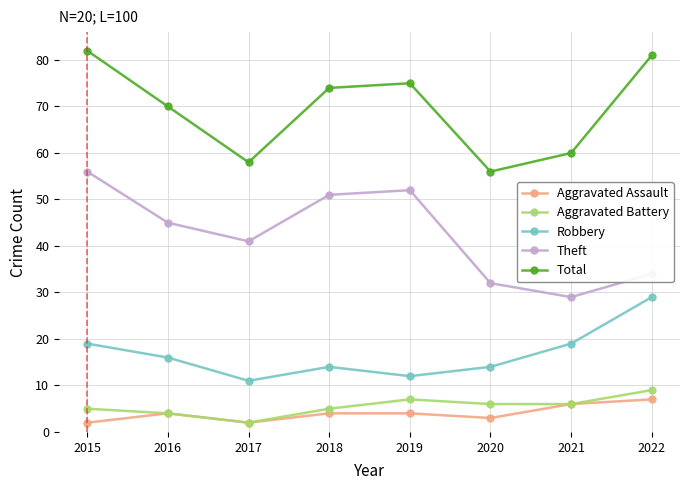

True or false: Total and Aggravated Assault cross at least once.

False